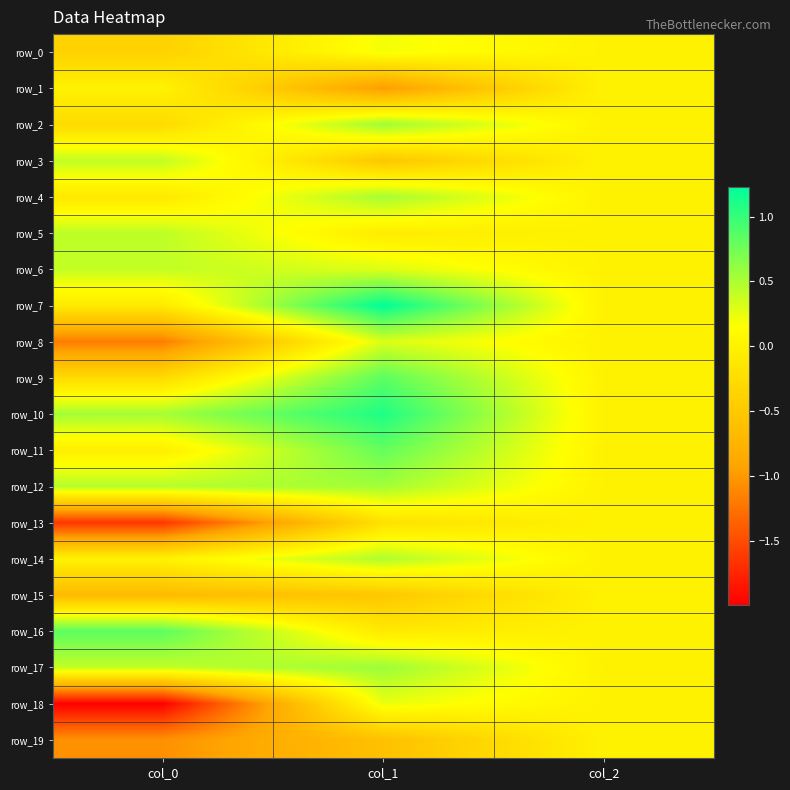

How many values in row_2 are below zero?

1